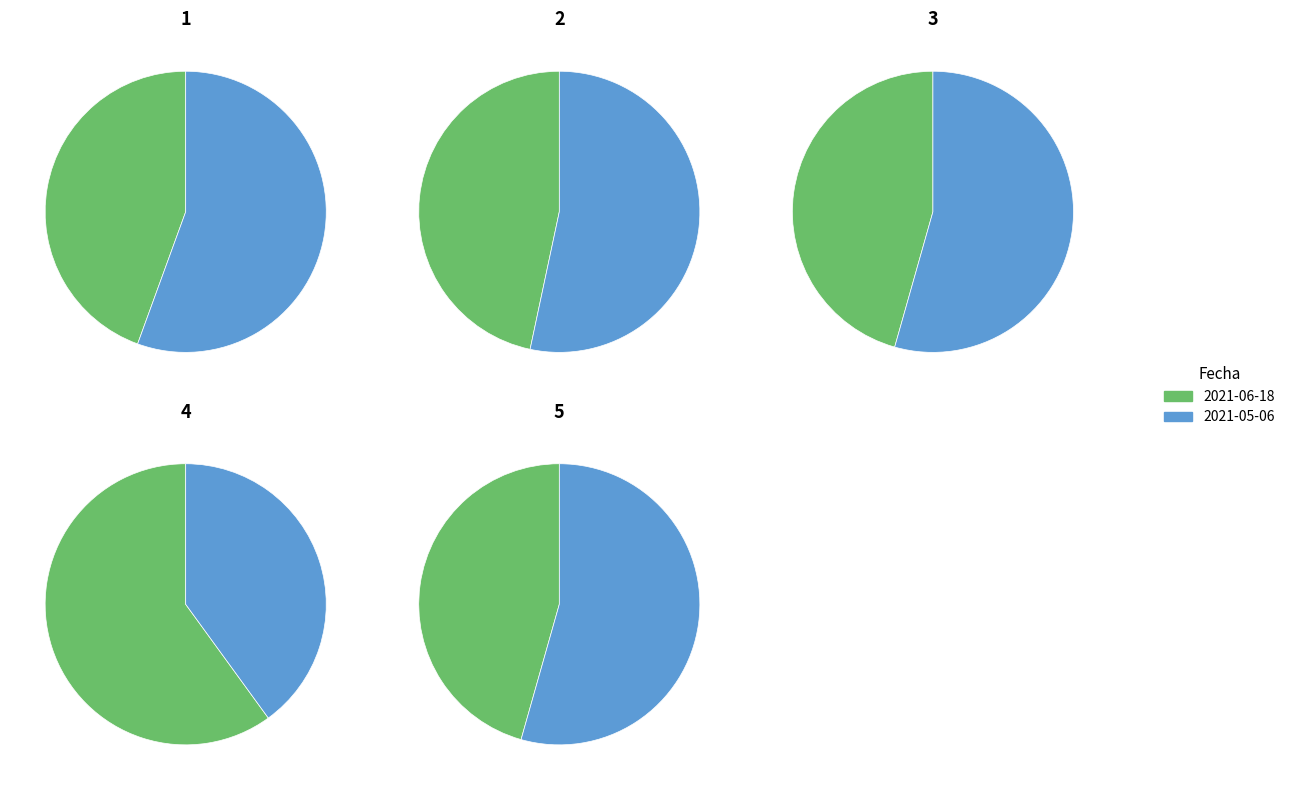

How much of the chart is everything except 600?

44.4%